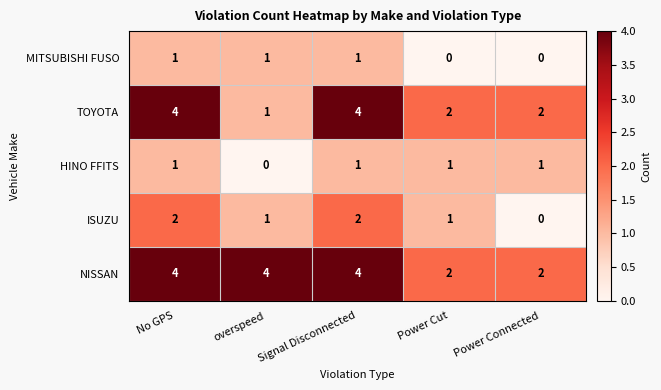

Count the number of data series in this chart.

5